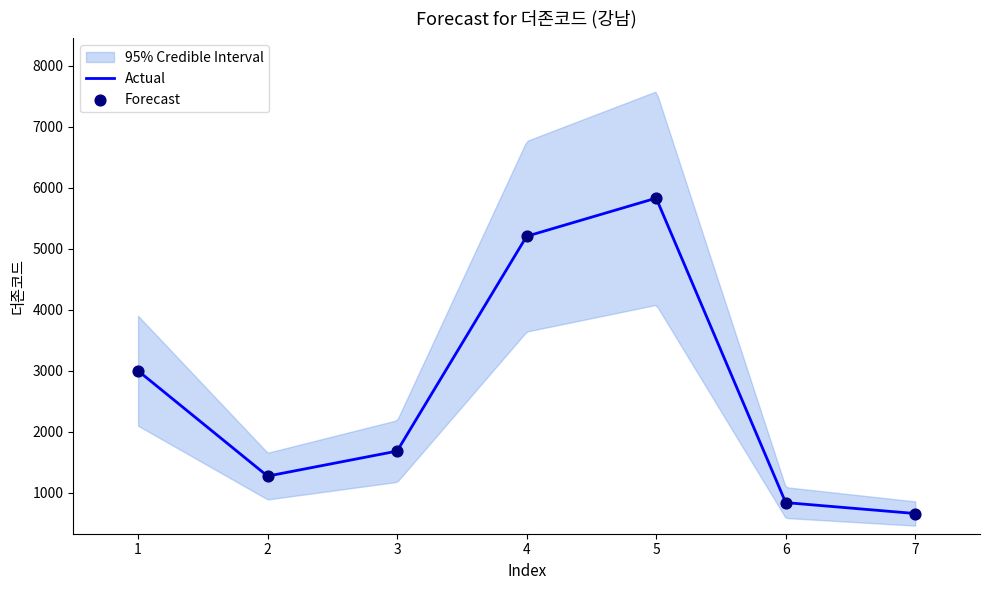

What is the minimum value for Actual?

662.0